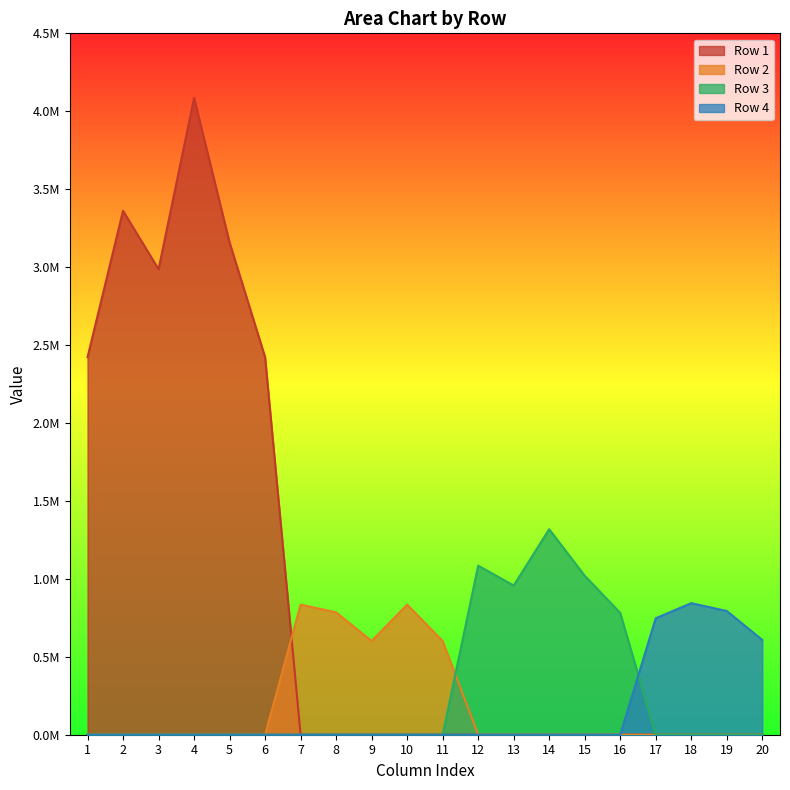

What is the spread (max minus min) of values at 4?

4085710.0